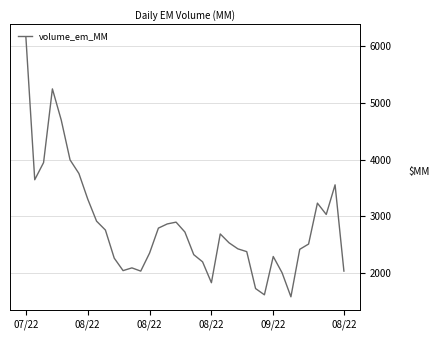

How many values are below 2536?

18